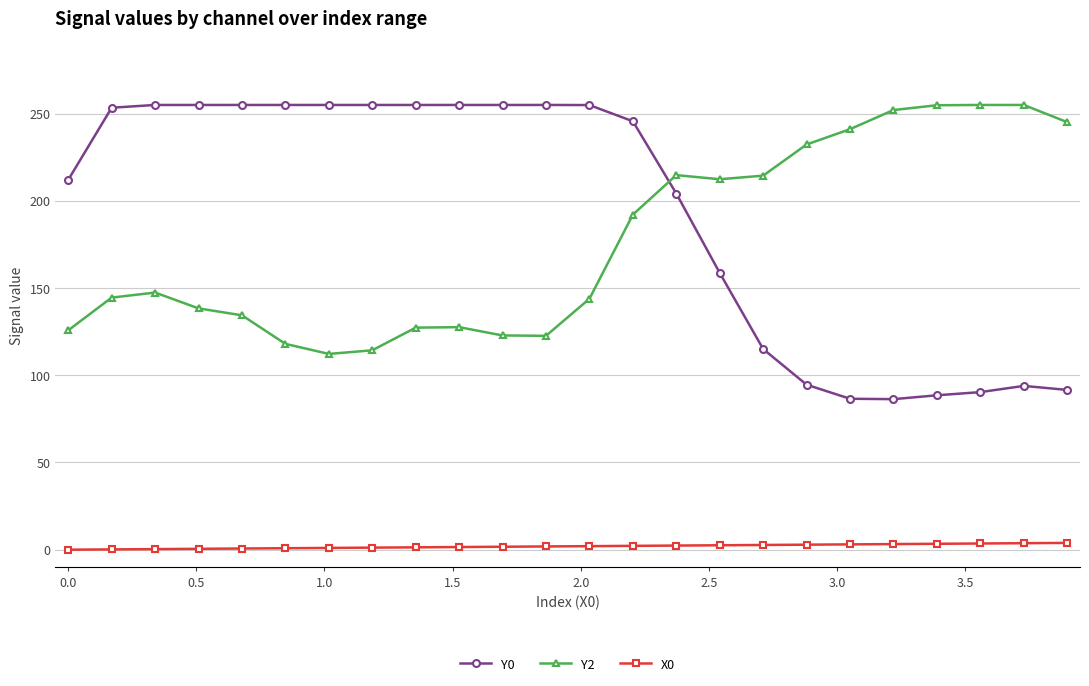

True or false: Y0 and X0 intersect in this chart.

False